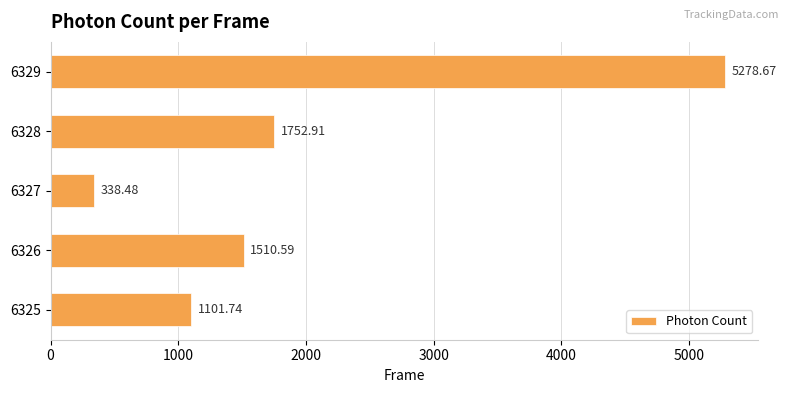

What is the greatest value displayed?

5278.7